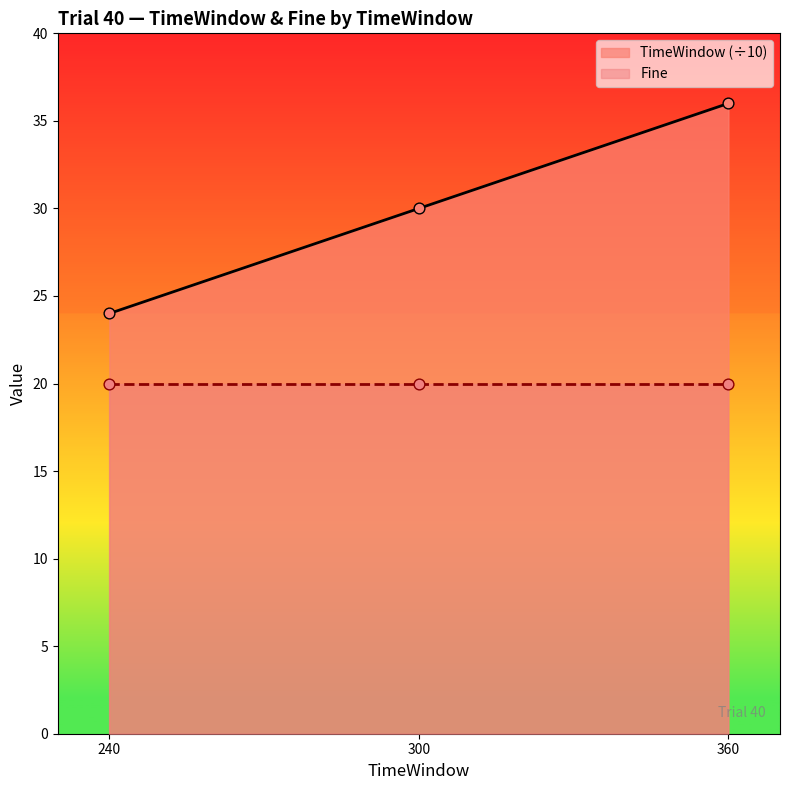

Approximately how many times larger is the value at 300 compared to 240?

1.2